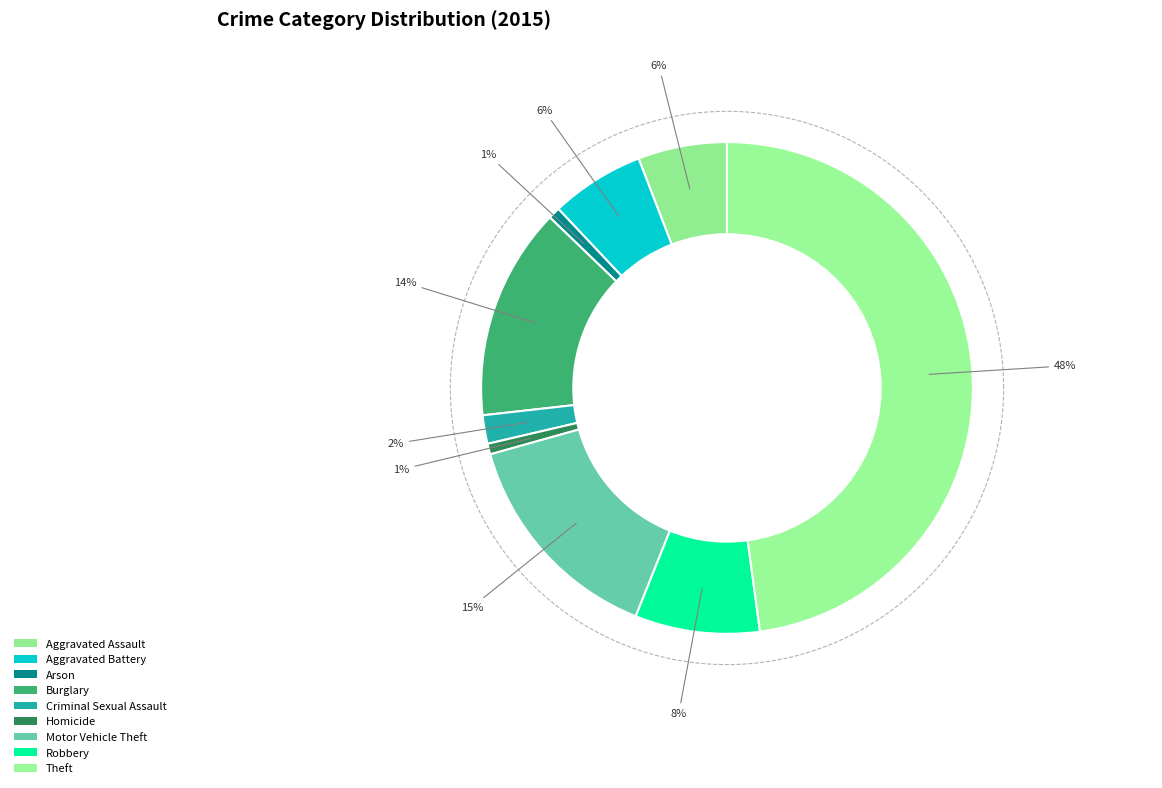

To the nearest percent, what is the combined percentage of Arson and Theft?

49%